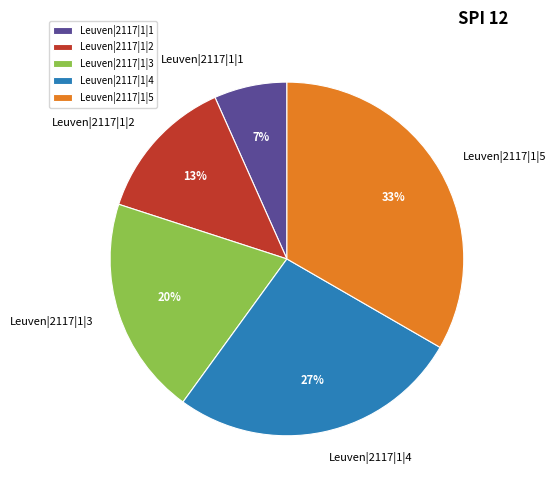

Is the sum of Leuven|2117|1|1 and Leuven|2117|1|3 greater than half?

No